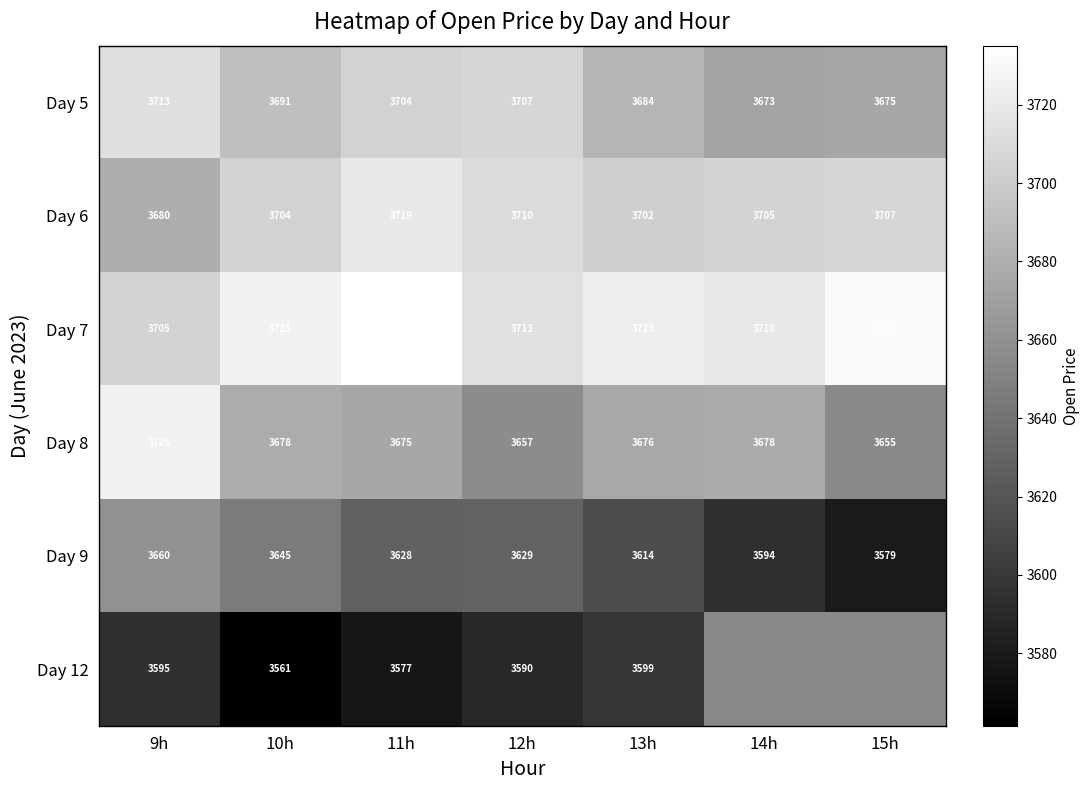

How many data points does each series have?

7